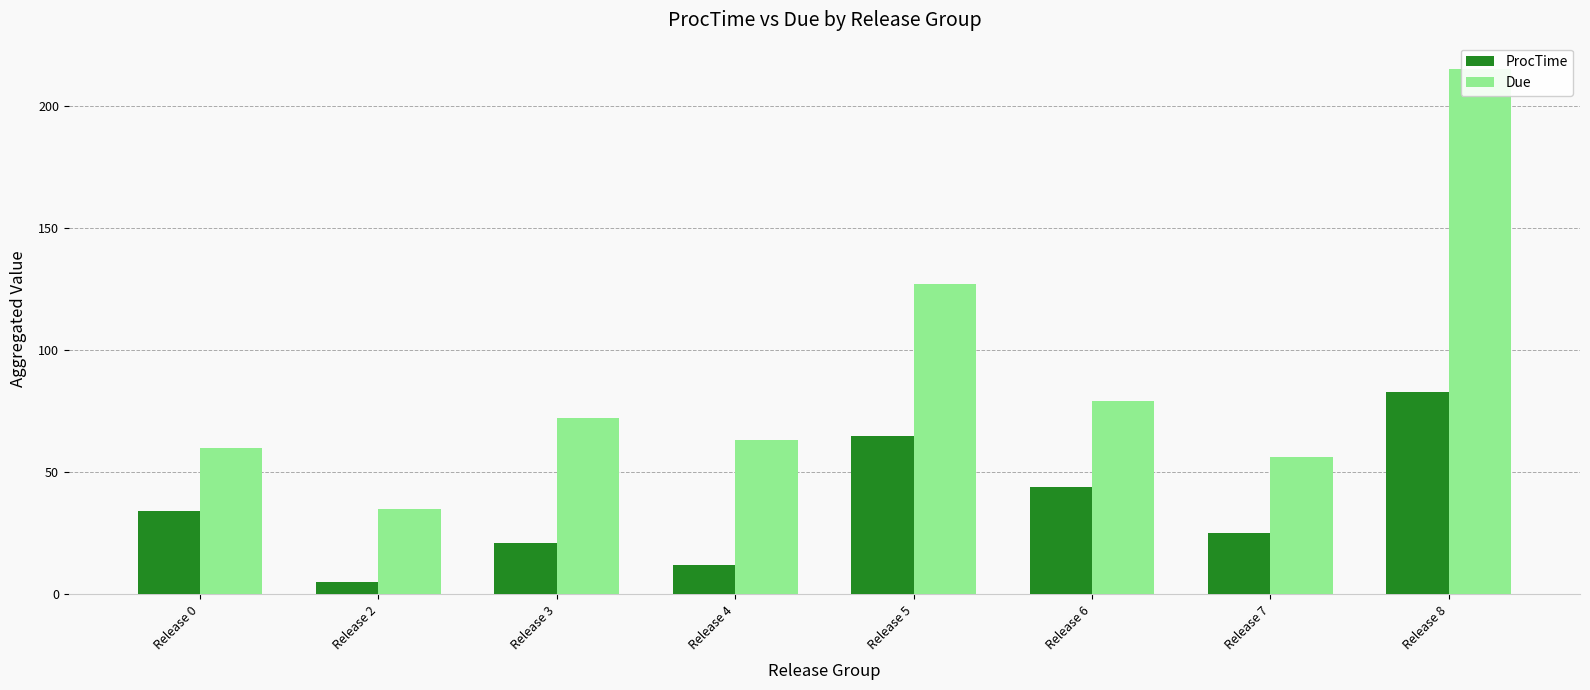

Between Release 4 and Release 2, which is larger?

Release 4